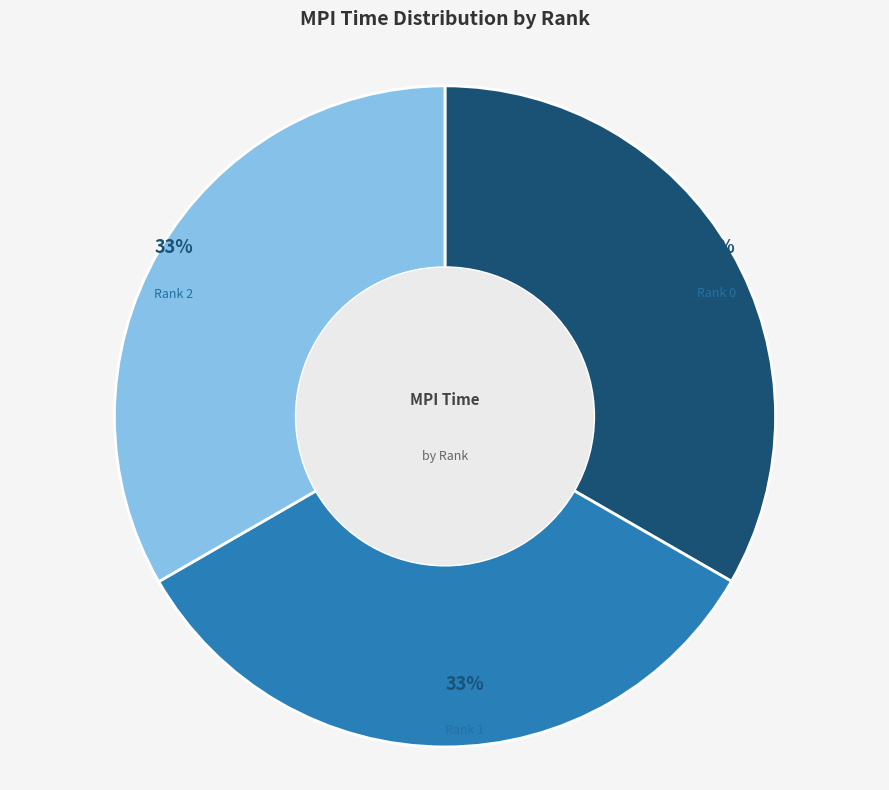

To the nearest percent, what is the average slice percentage?

33%